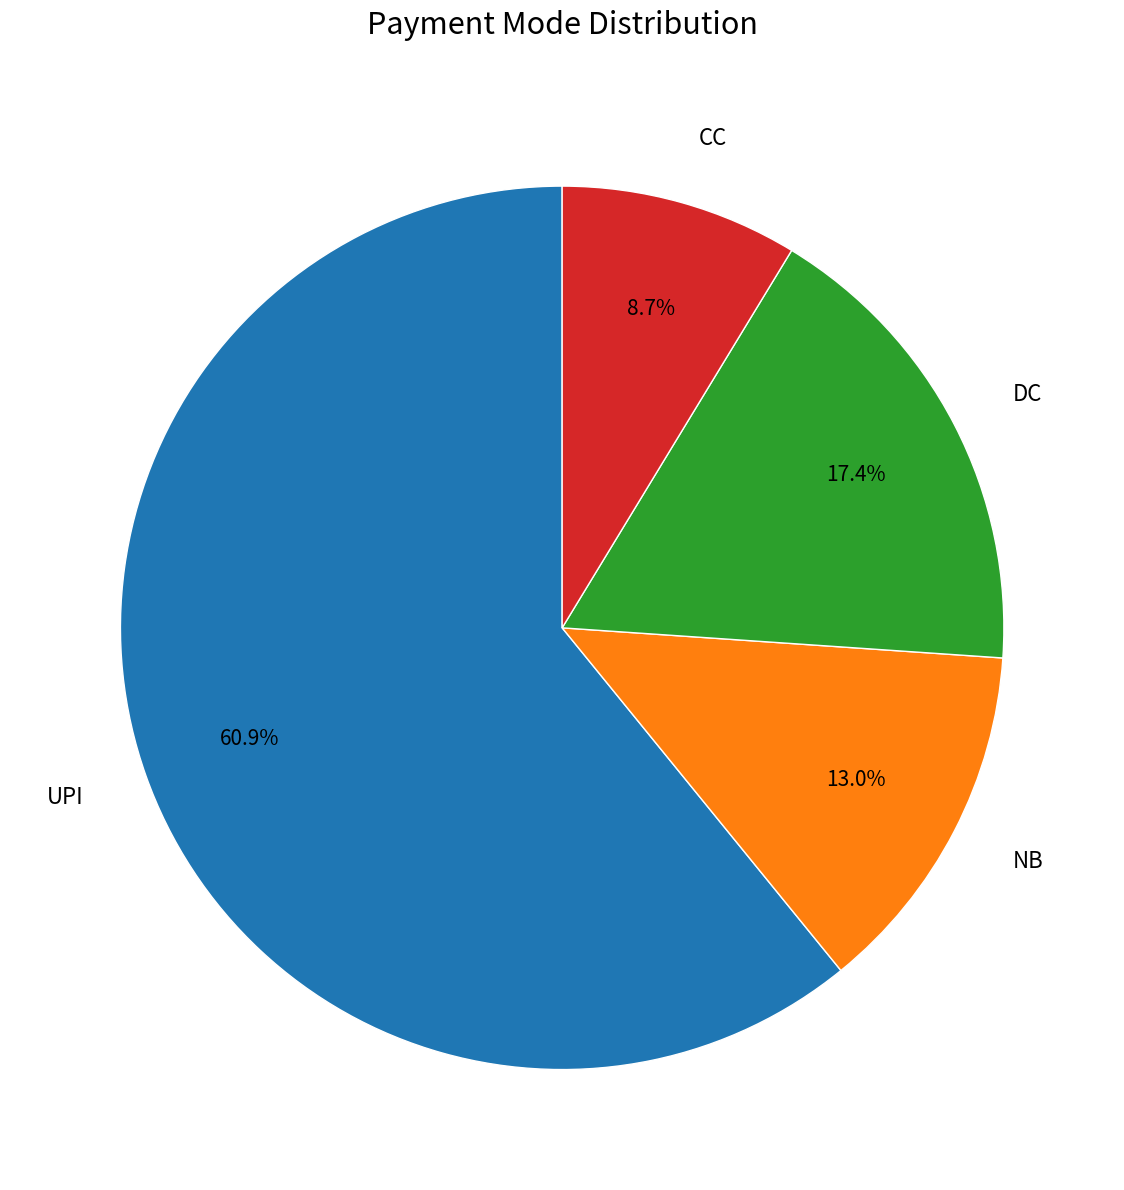

What is the majority slice?

UPI